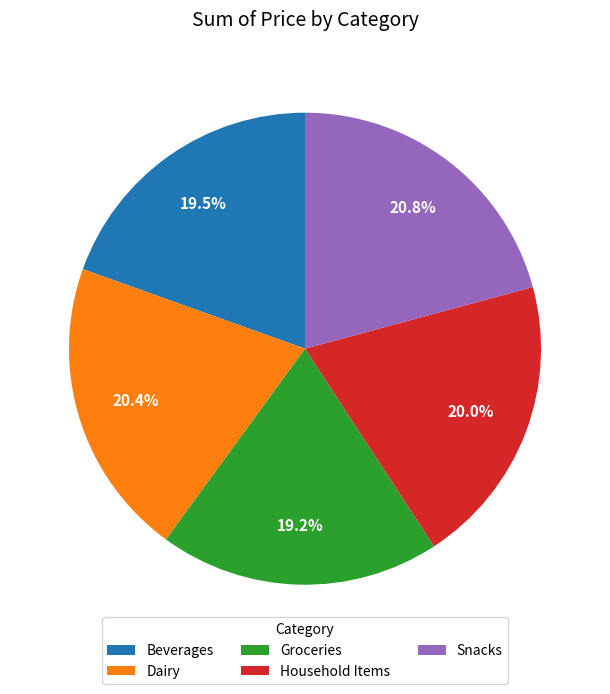

Does any single category account for the majority?

No